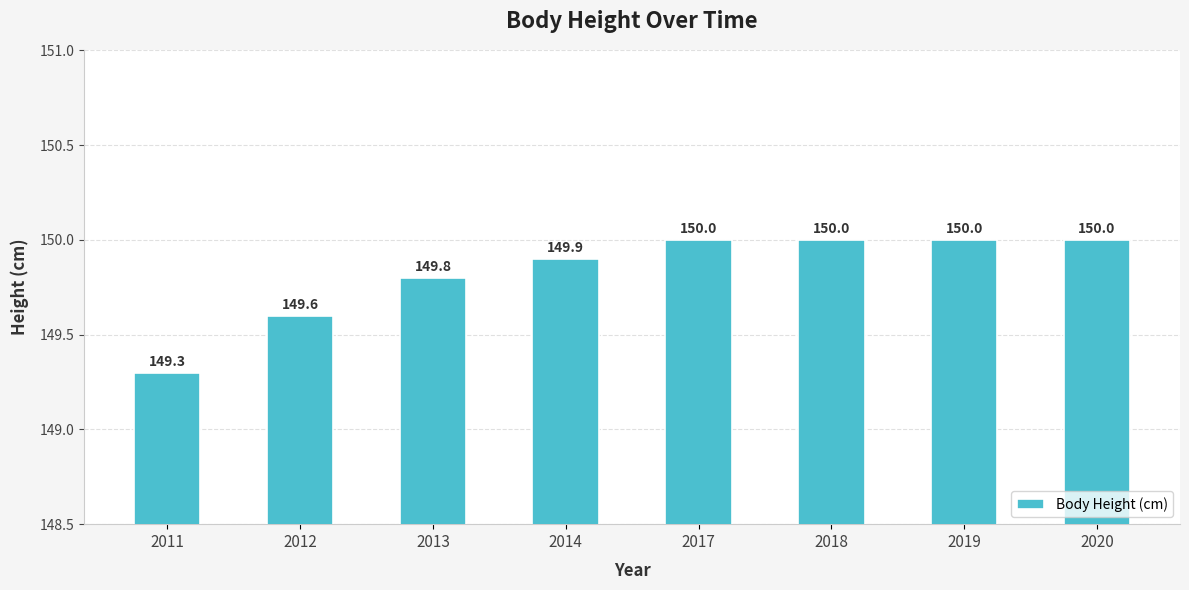

What is the change in value from 2011 to 2017?

+0.7